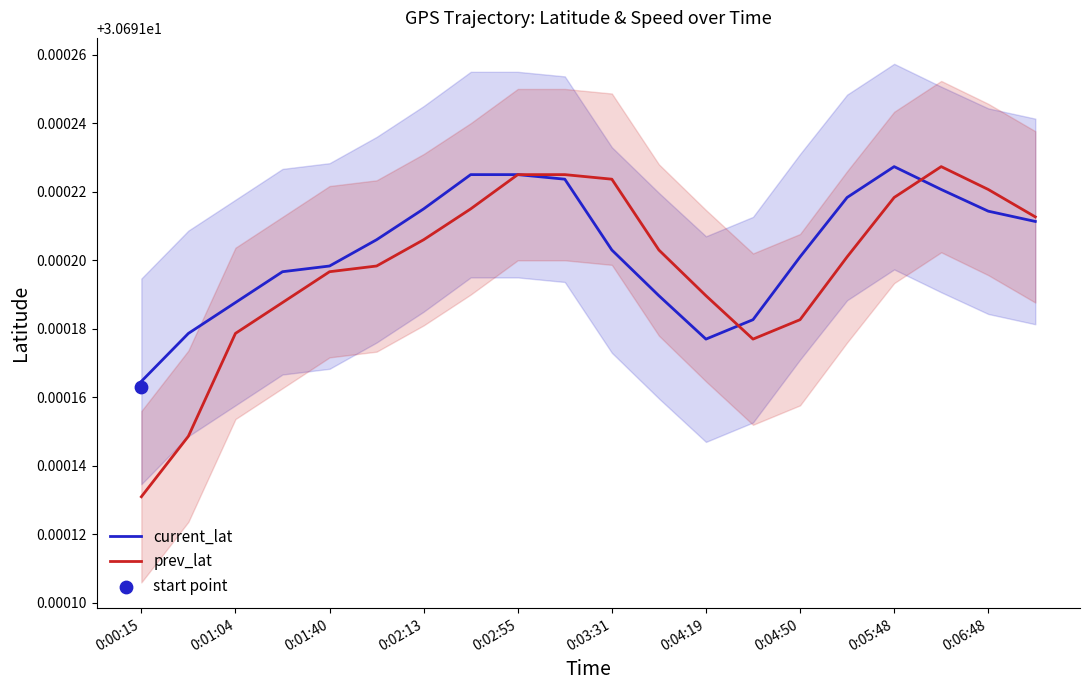

At how many categories does at least one series exceed 30?

20